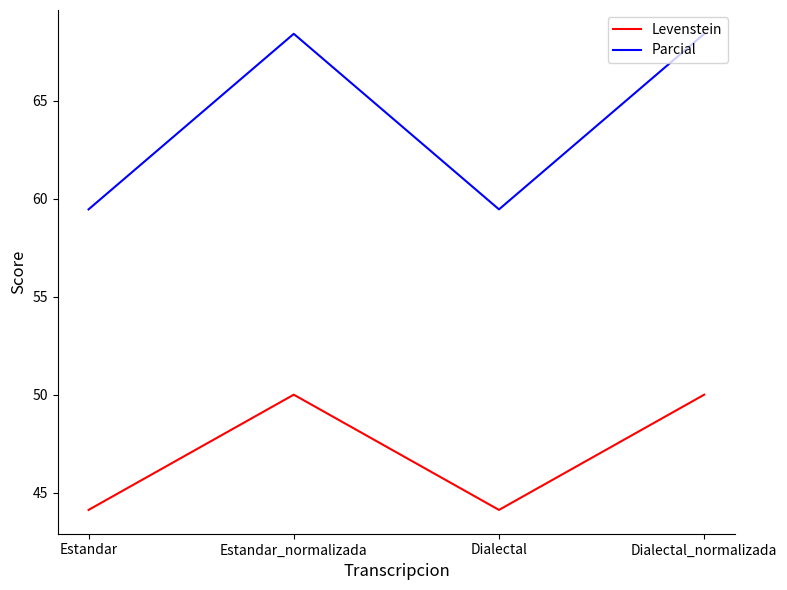

Reading left to right, what are all the values shown in this chart?

Levenstein: Estandar=44.1	Estandar_normalizada=50.0	Dialectal=44.1	Dialectal_normalizada=50.0
Parcial: Estandar=59.5	Estandar_normalizada=68.4	Dialectal=59.5	Dialectal_normalizada=68.4